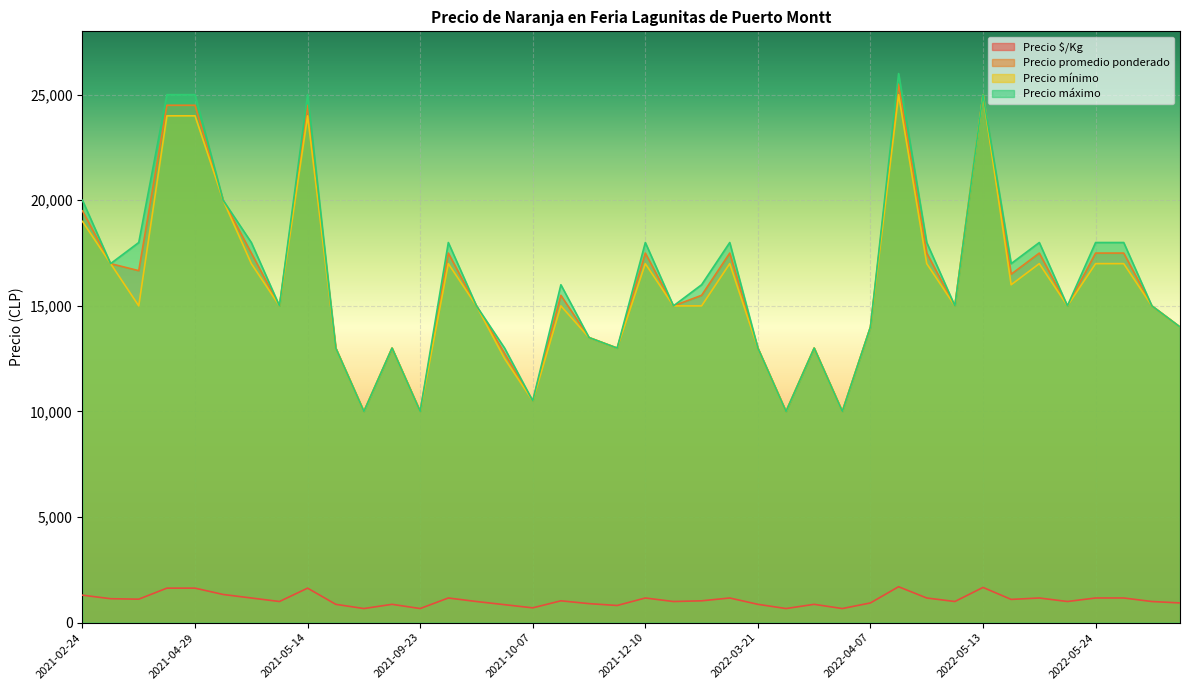

Reading left to right, what are all the values shown in this chart?

Precio $/Kg: 1300	1133	1111	1633	1633	1333	1167	1000	1633	867	667	867	667	1167	1000	850	700	1033	900	812	1167	1000	1033	1167	867	667	867	667	933	1700	1167	1000	1667	1100	1167	1000	1167	1167	1000	933
Precio promedio ponderado: 19500	17000	16667	24500	24500	20000	17500	15000	24500	13000	10000	13000	10000	17500	15000	12750	10500	15500	13500	13000	17500	15000	15500	17500	13000	10000	13000	10000	14000	25500	17500	15000	25000	16500	17500	15000	17500	17500	15000	14000
Precio mínimo: 19000	17000	15000	24000	24000	20000	17000	15000	24000	13000	10000	13000	10000	17000	15000	12500	10500	15000	13500	13000	17000	15000	15000	17000	13000	10000	13000	10000	14000	25000	17000	15000	25000	16000	17000	15000	17000	17000	15000	14000
Precio máximo: 20000	17000	18000	25000	25000	20000	18000	15000	25000	13000	10000	13000	10000	18000	15000	13000	10500	16000	13500	13000	18000	15000	16000	18000	13000	10000	13000	10000	14000	26000	18000	15000	25000	17000	18000	15000	18000	18000	15000	14000